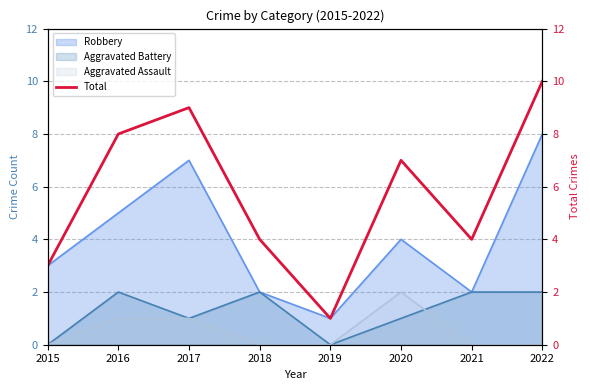

Approximately how many times larger is the value at 2021 compared to 2017?

0.4